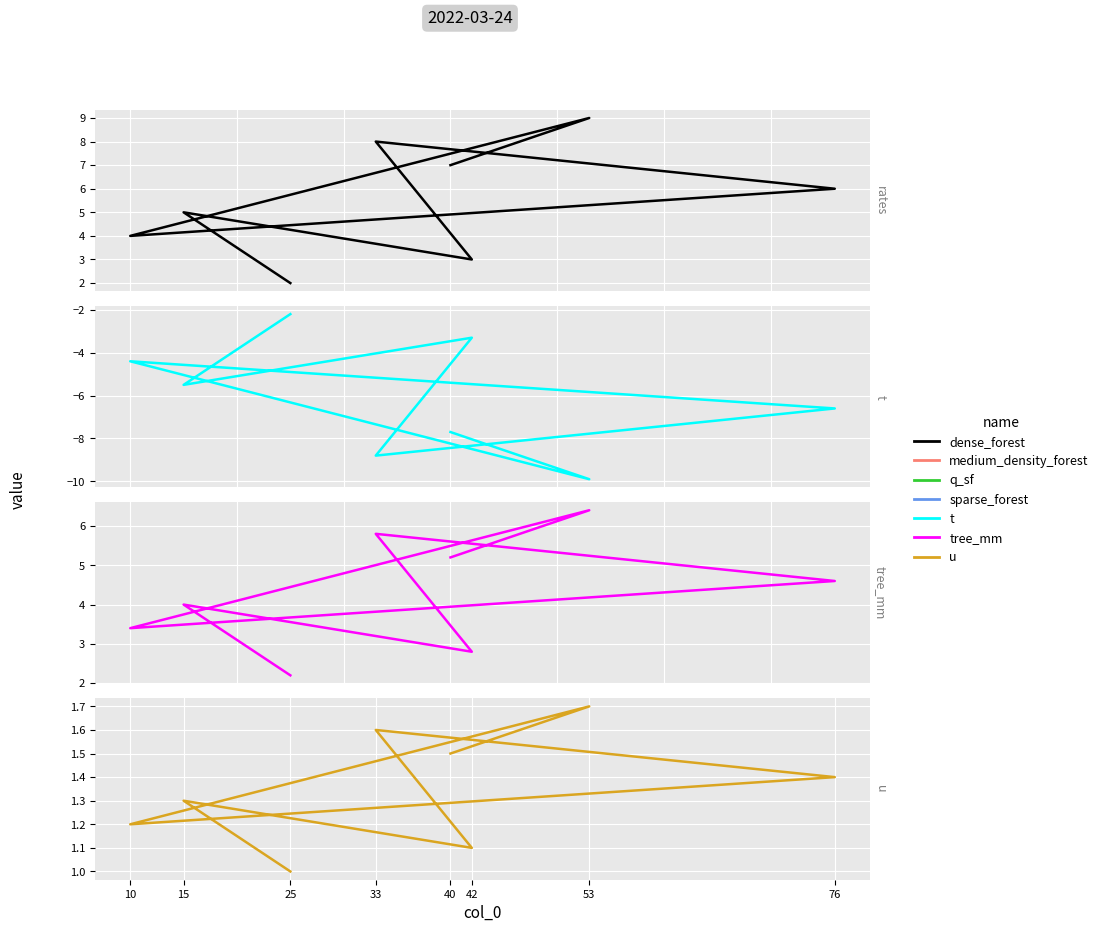

Which category has the lowest value across all series?

53